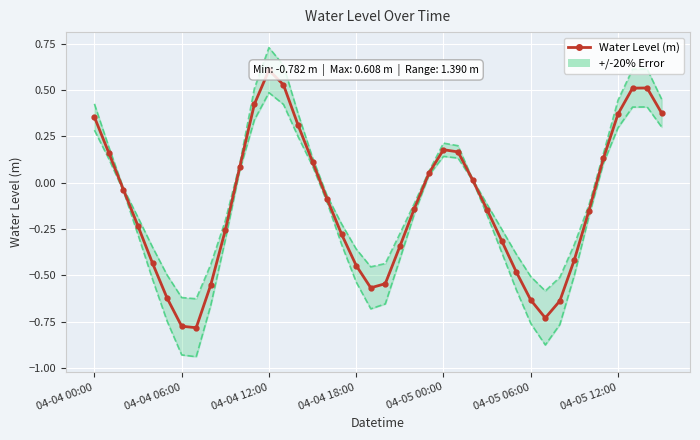

The value at 35 is 0.2. True or false?

False